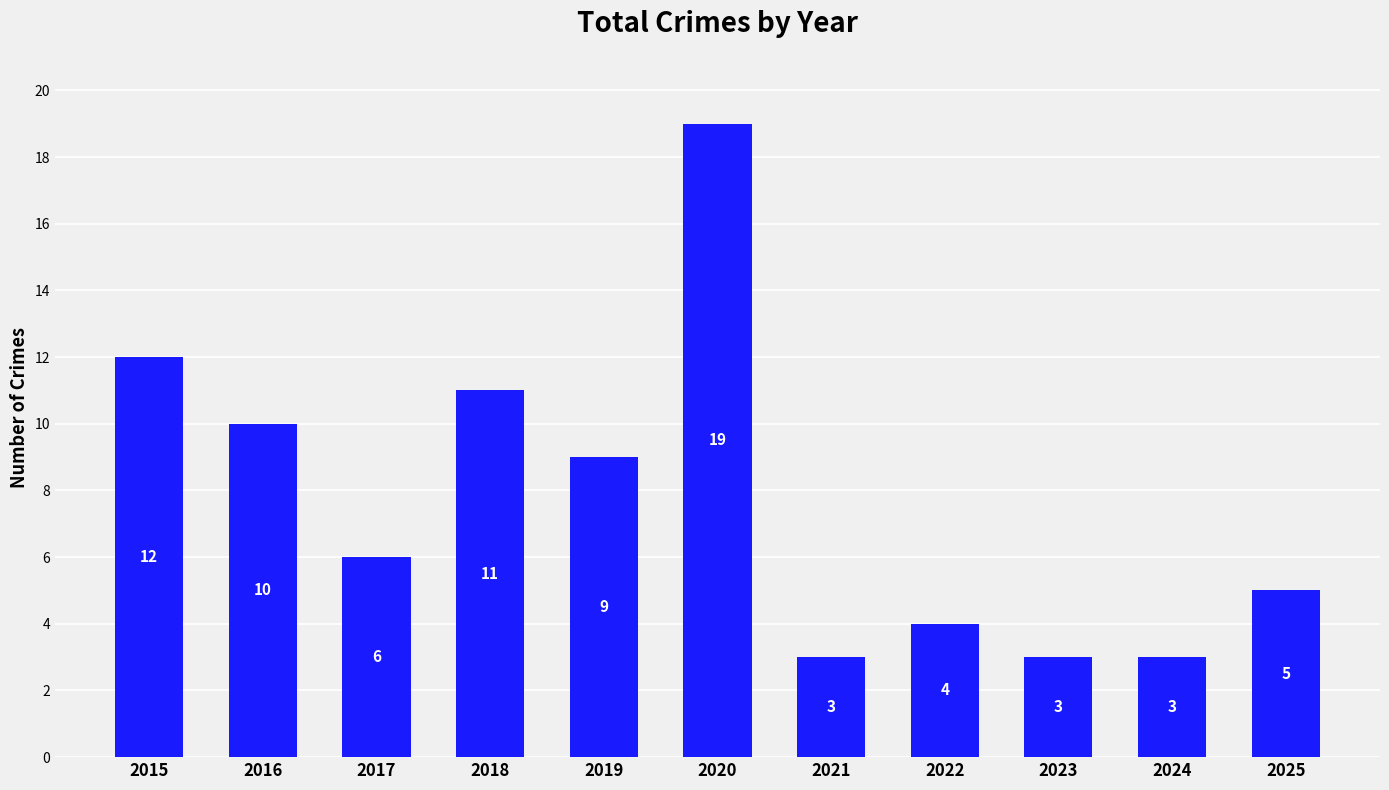

Where does the data first go above 6?

2015